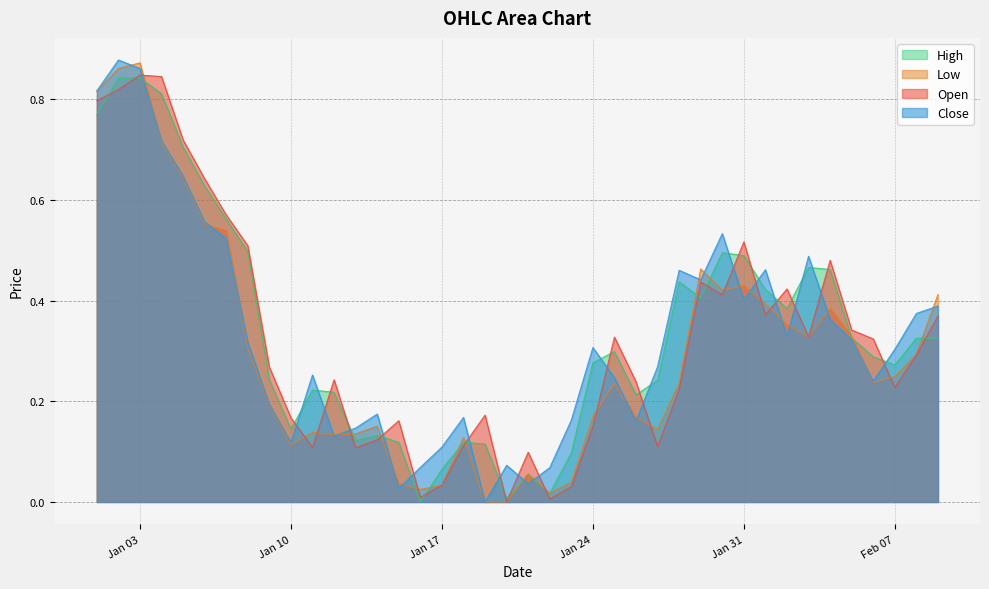

What position from the left is 2023-01-19?

19